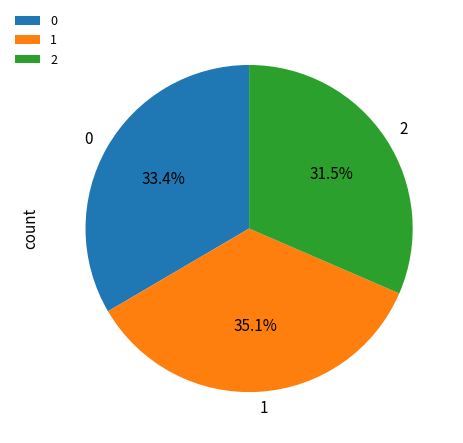

Is it true that 1 is 43% of the pie?

False